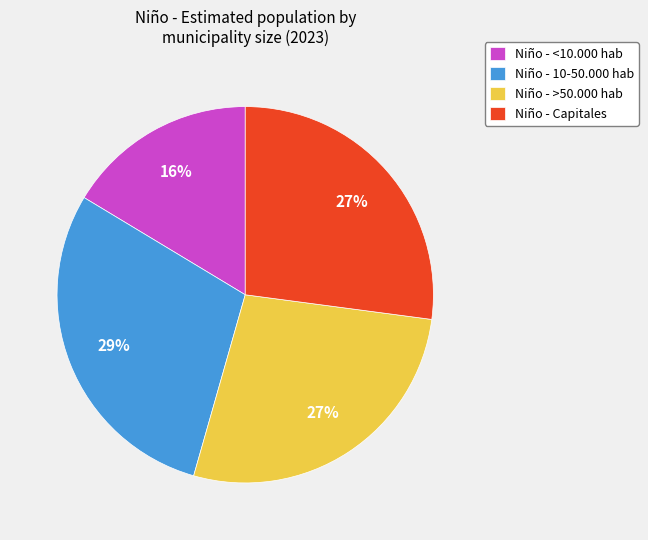

Approximately how many times larger is the value at Niño - <10.000 hab compared to Niño - 10-50.000 hab?

0.6